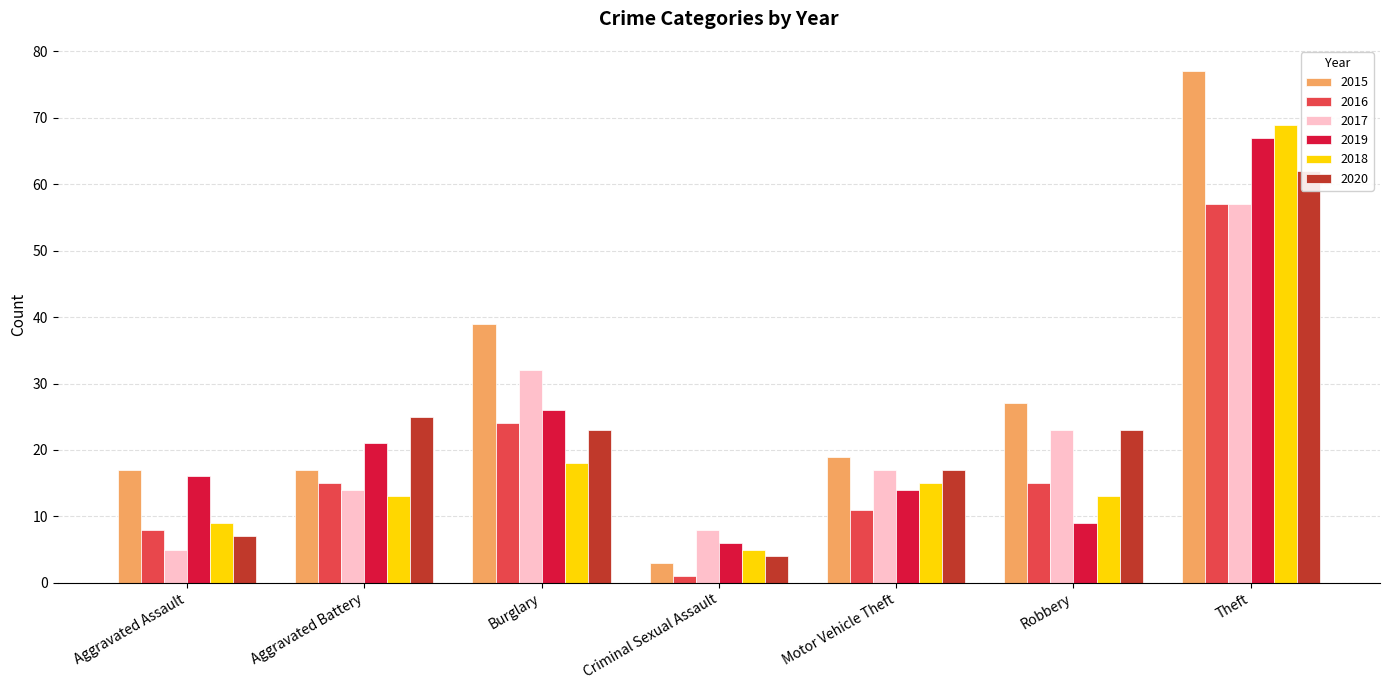

How many bars are there in total?

42